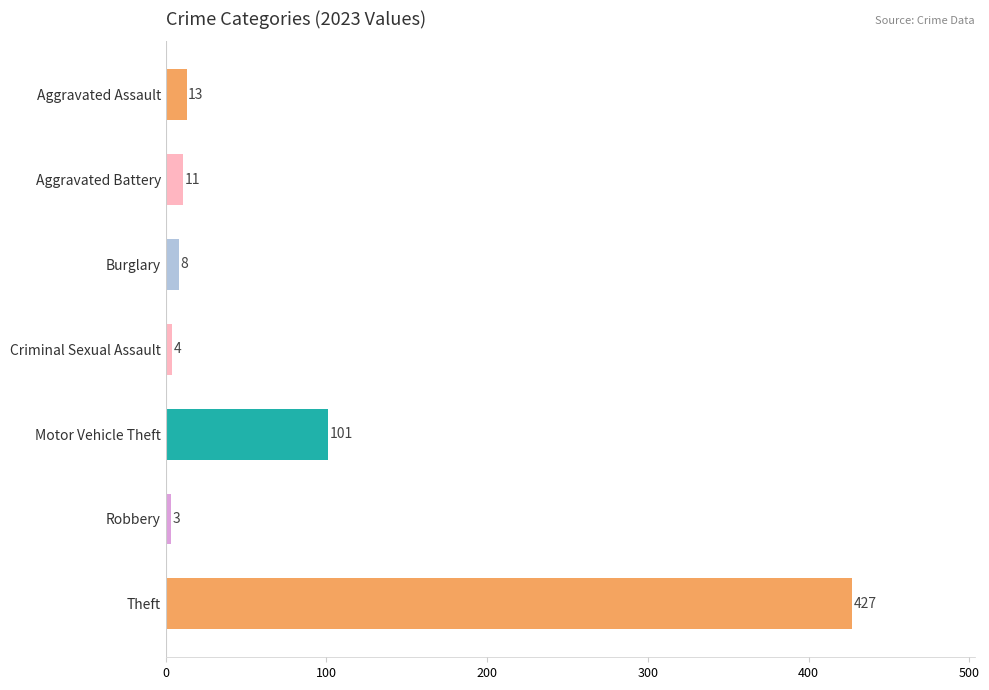

What is the difference between the second highest and minimum values?

98